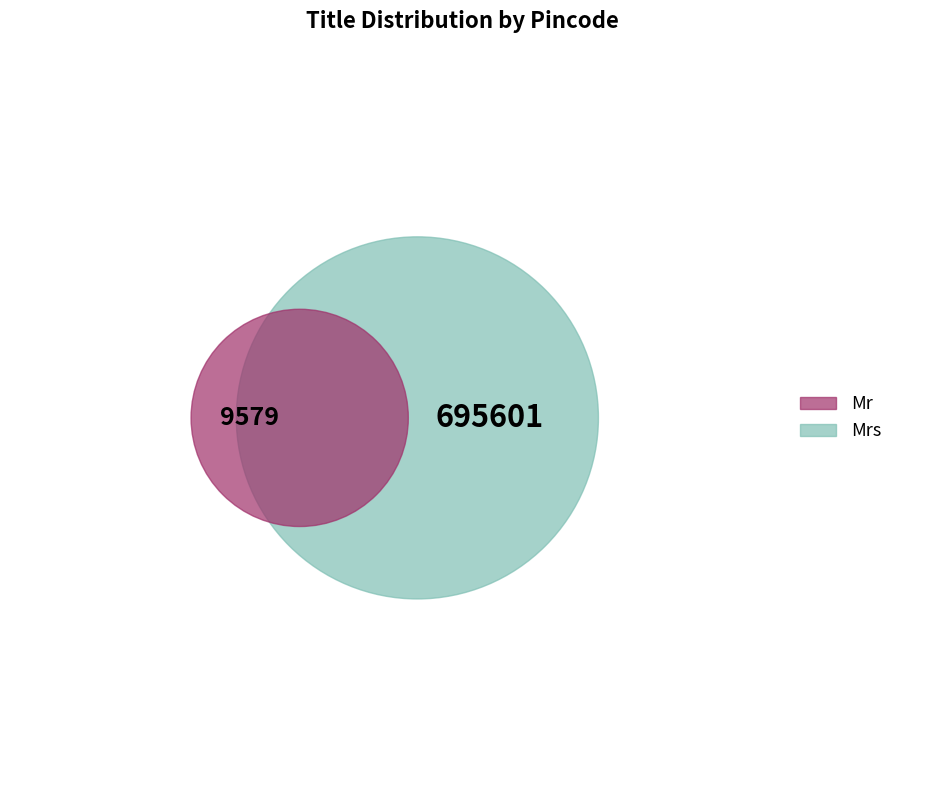

To the nearest percent, what is the difference between the Mr and Mrs slice percentages?

97%